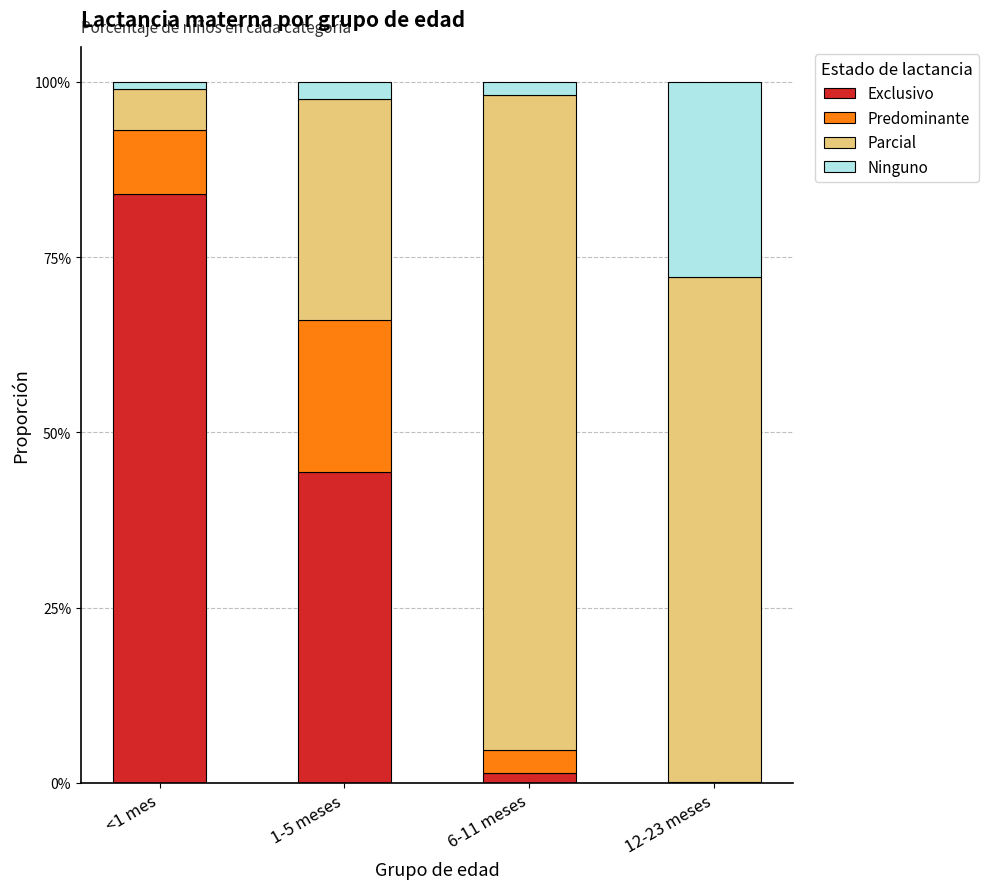

What is the total value across all series at 6-11 meses?

1.0